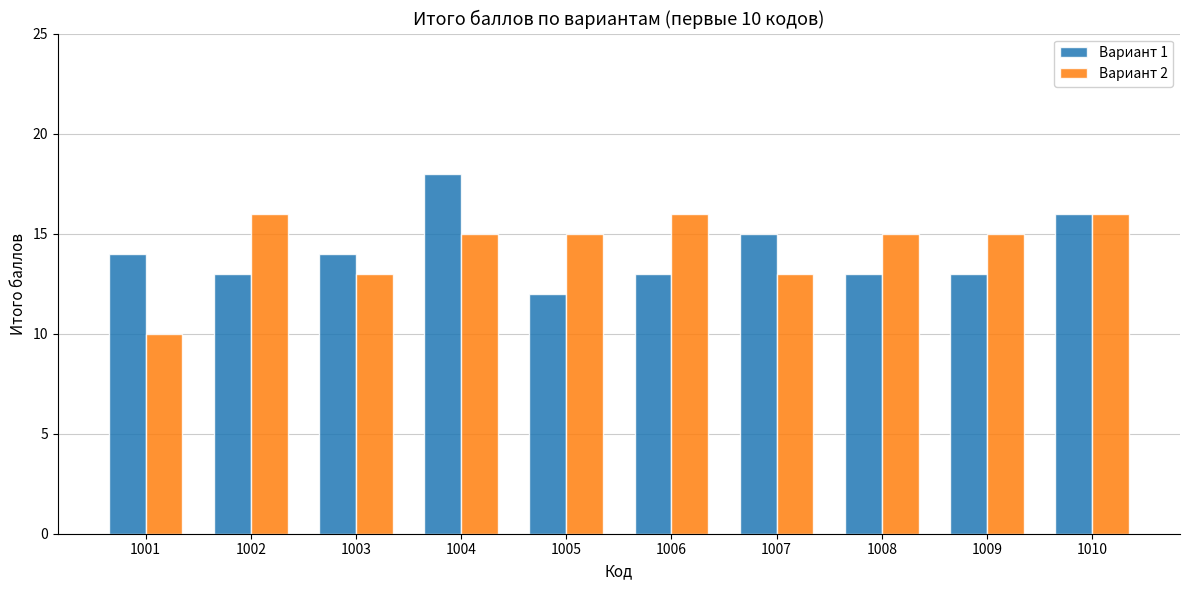

Is it true that Вариант 1 equals 6 at 1006?

False